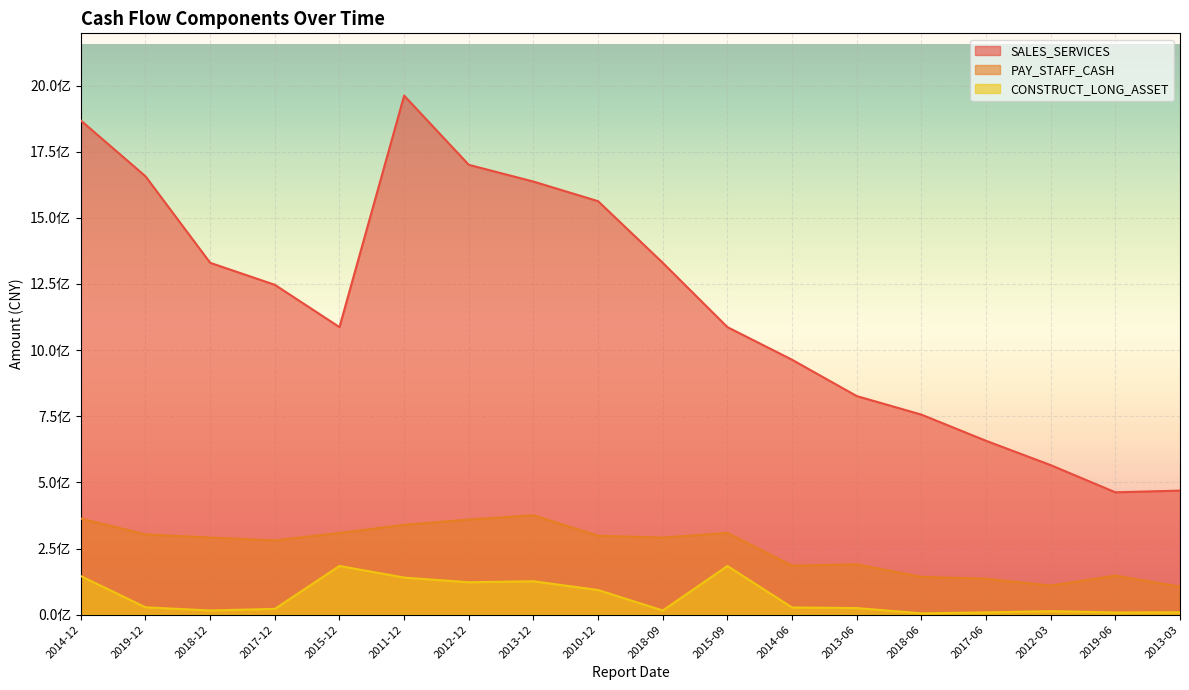

Where is the first local minimum for CONSTRUCT_LONG_ASSET?

2018-12